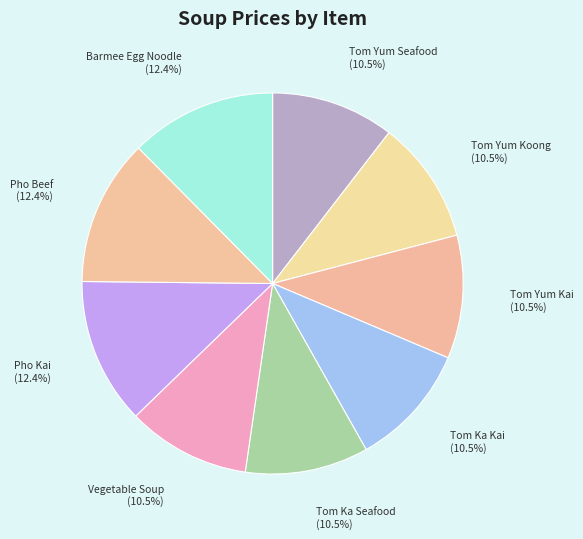

Does Tom Yum Koong account for over 50% of the chart?

No